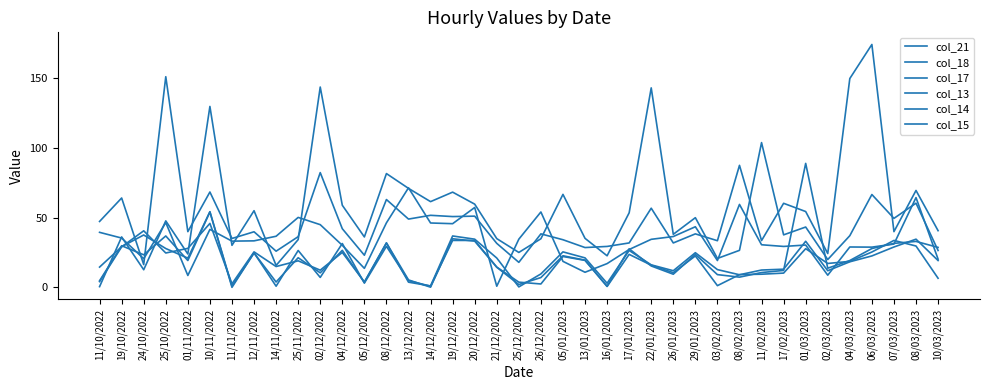

Is this an area chart (filled region under the line)?

No